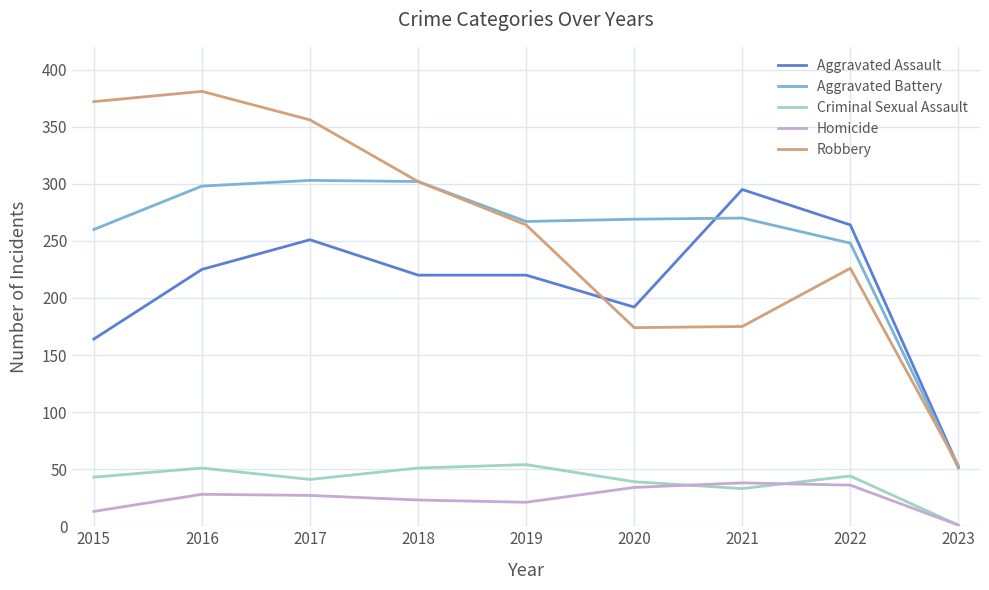

Between 2020 and 2023, which series saw the biggest shift?

Aggravated Battery